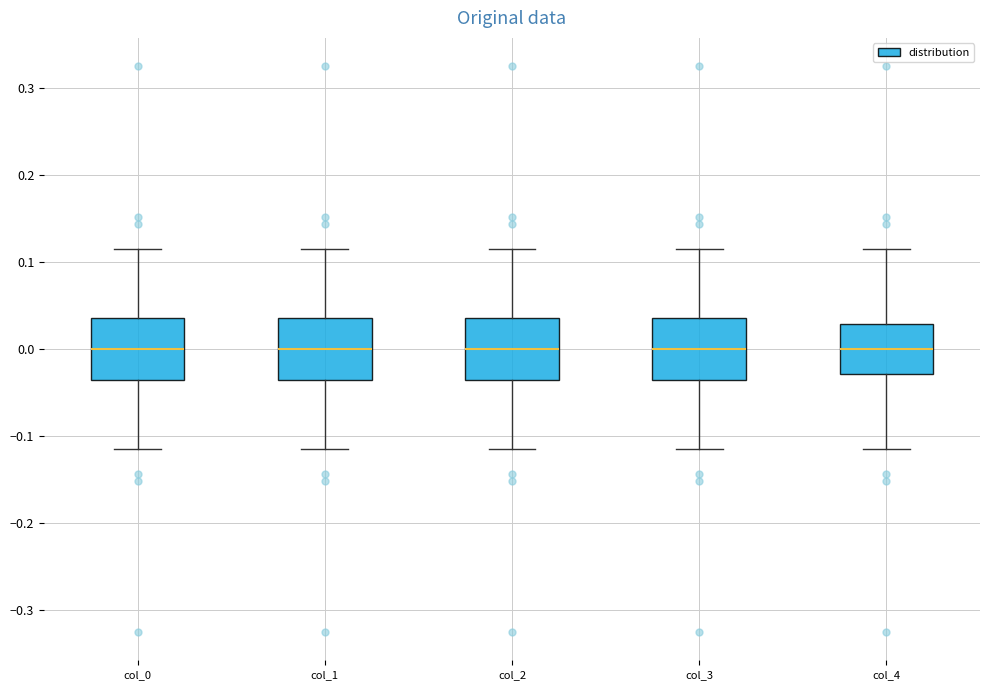

Reading left to right, transcribe this box plot: for each box, give where its median line is, the range the box spans, and where its two whiskers end, as read against the y-axis. The values are not printed on the chart, so give them approximately, as read against the axis.

col_0: median 0.00, box -0.04 to 0.04, whiskers -0.11 to 0.11
col_1: median 0.00, box -0.04 to 0.04, whiskers -0.11 to 0.11
col_2: median 0.00, box -0.04 to 0.04, whiskers -0.11 to 0.11
col_3: median 0.00, box -0.04 to 0.04, whiskers -0.11 to 0.11
col_4: median 0.00, box -0.03 to 0.03, whiskers -0.11 to 0.11